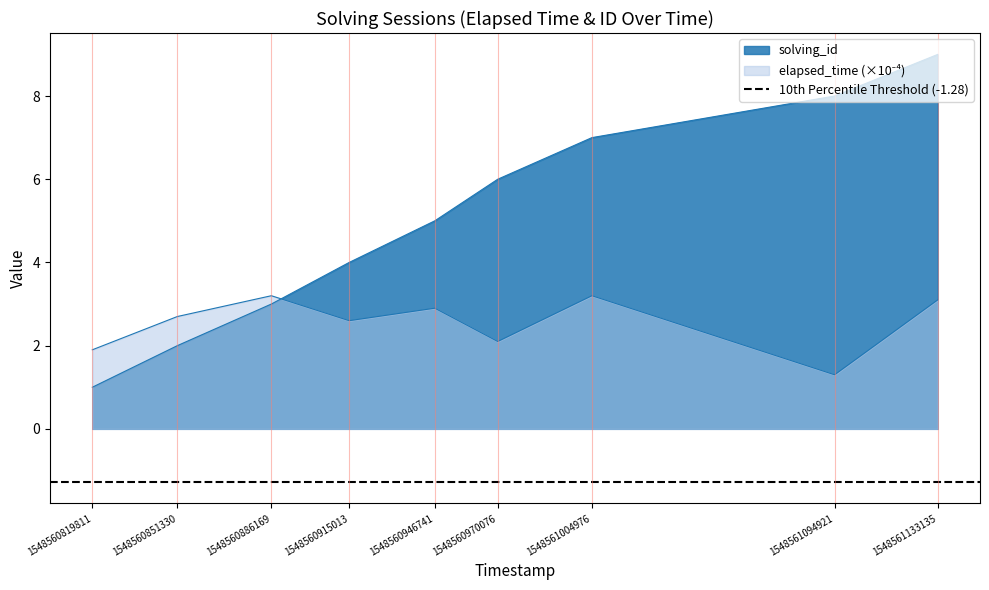

What is the difference between the second highest and second lowest values in the elapsed_time series?

1.3